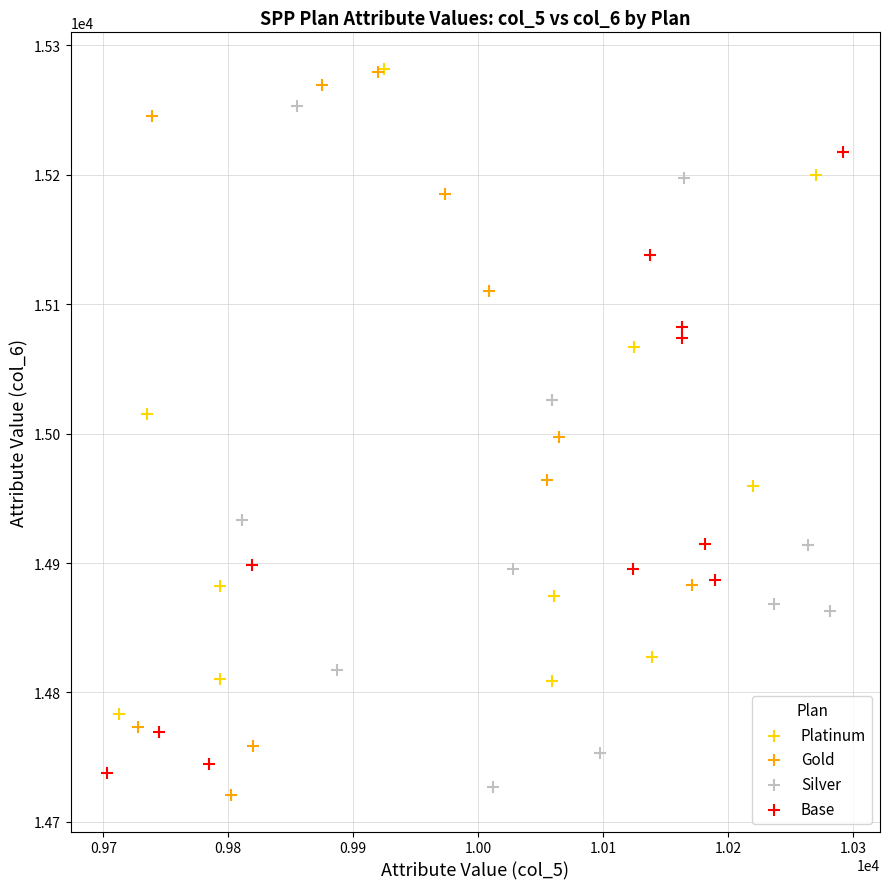

Which series has the widest spread of Y values?

Gold